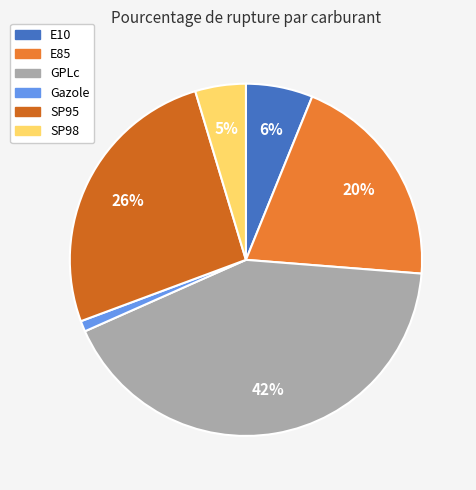

How many slices are in this pie chart?

6